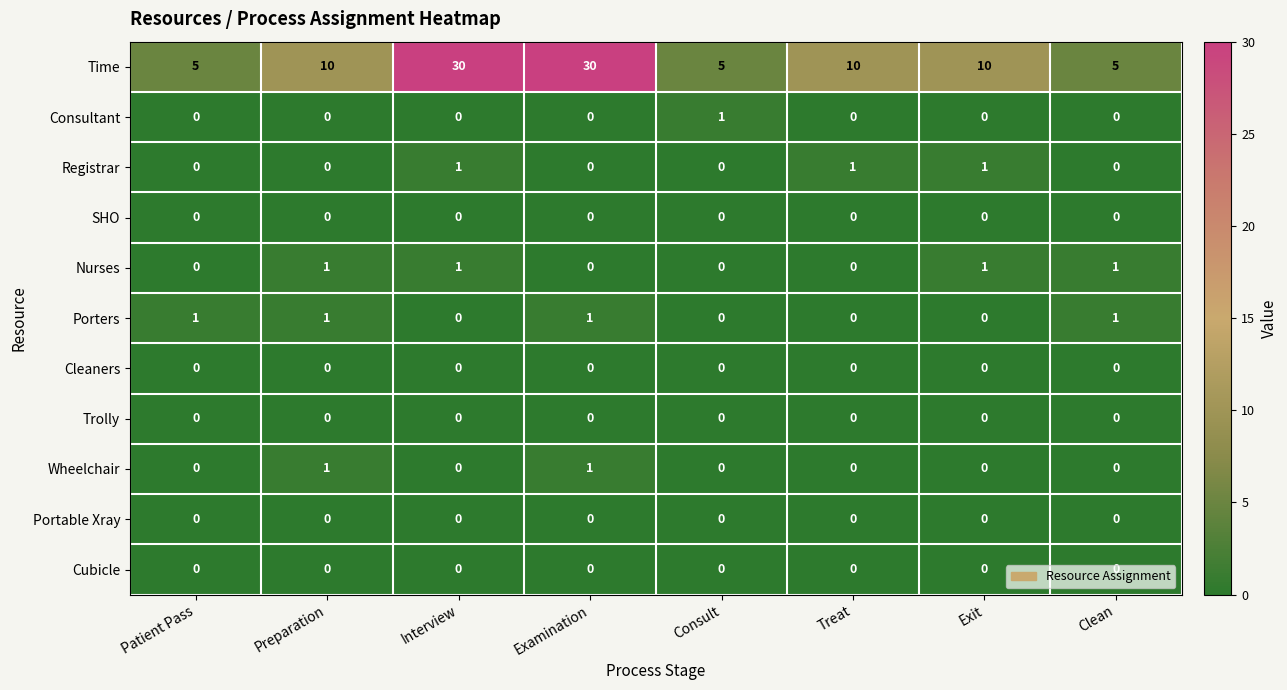

Count the Registrar values in the range 0 to 1.

8